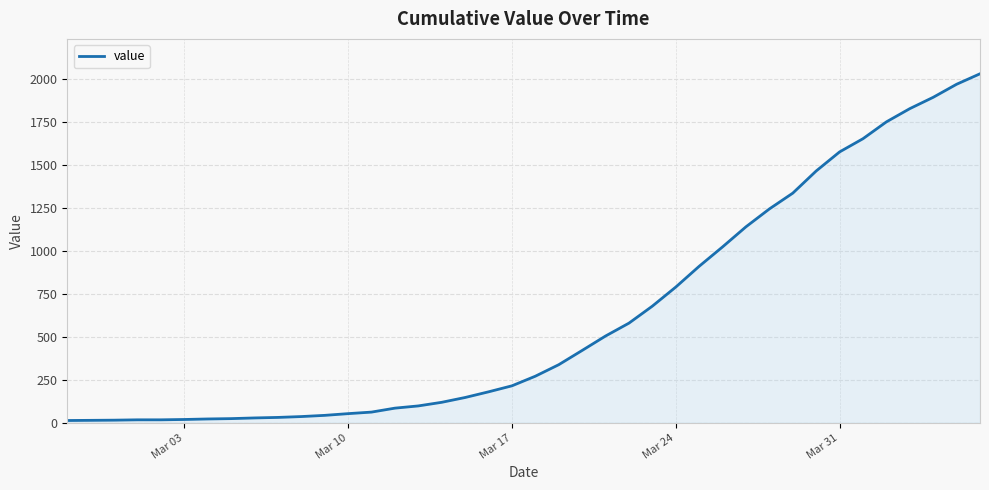

What is the difference between the maximum and minimum values?

2019